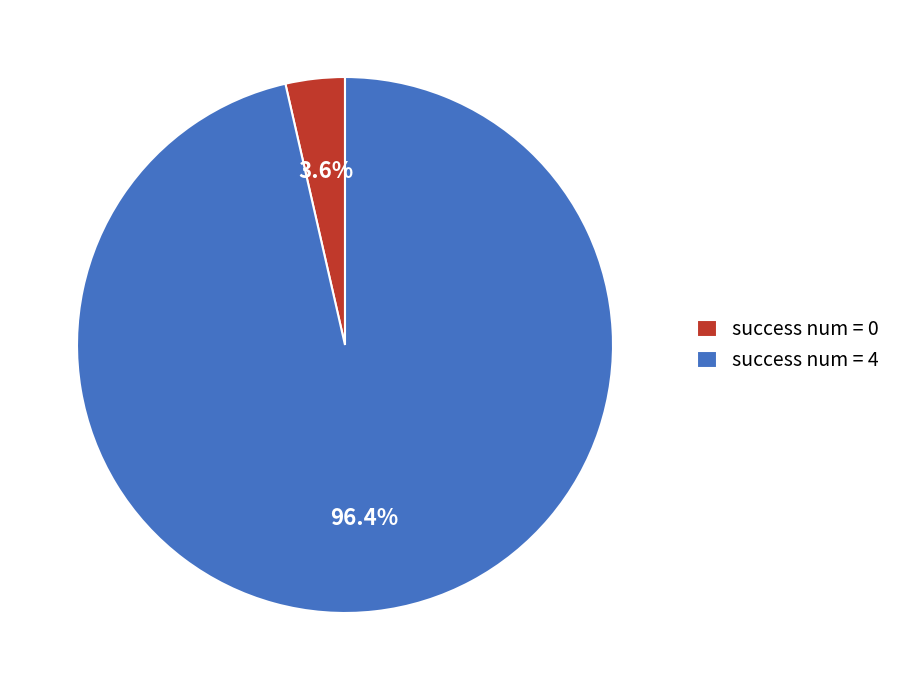

Rank the categories by value from lowest to highest.

success num = 0, success num = 4